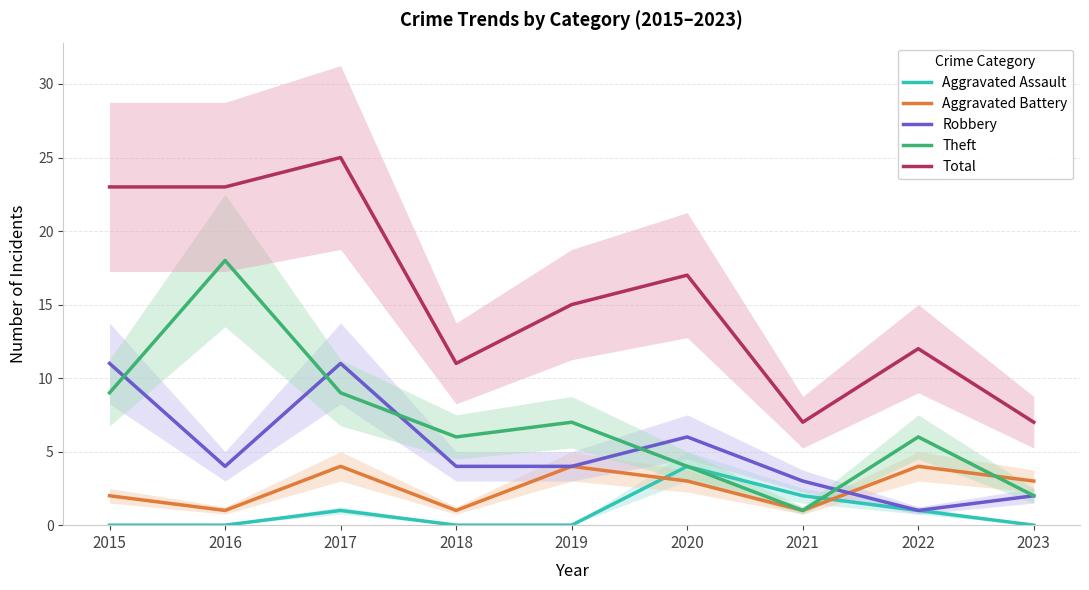

What is the difference between the maximum and minimum values in the Theft series?

17